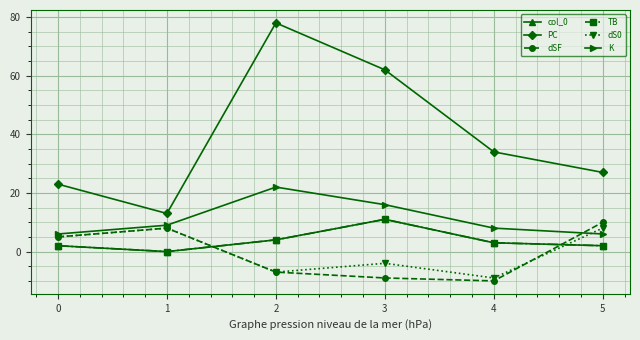

True or false: K has a value of 2 at 5.

False